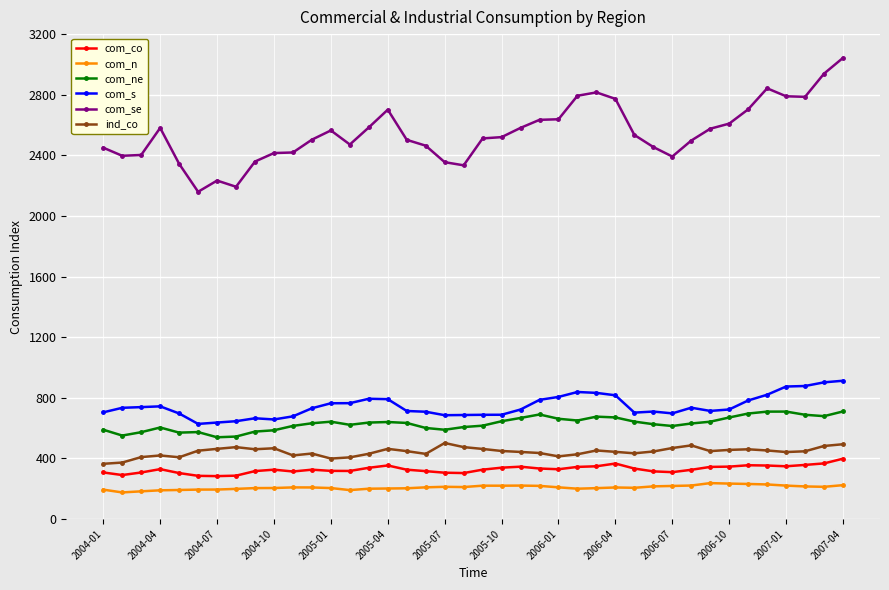

List the series in order of their peak value, highest first.

com_se, com_s, com_ne, ind_co, com_co, com_n